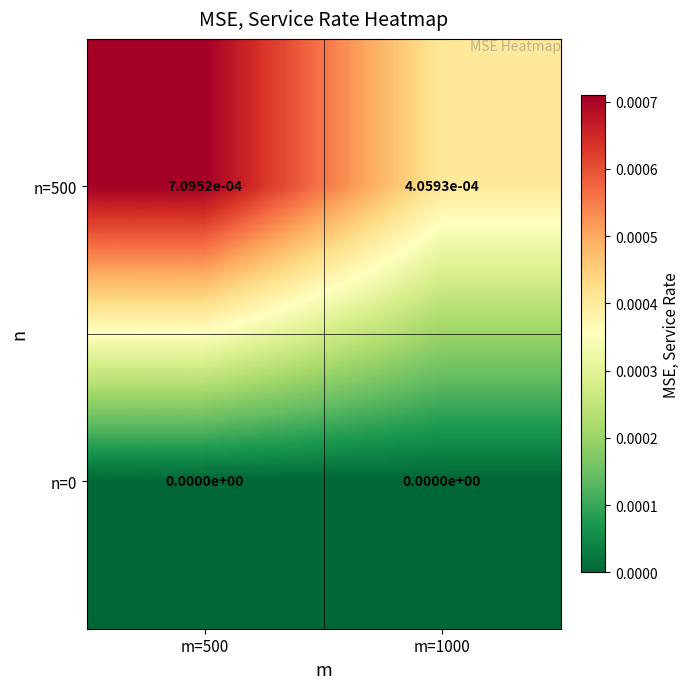

The value of n=0 at m=1000 is 0.0. True or false?

True